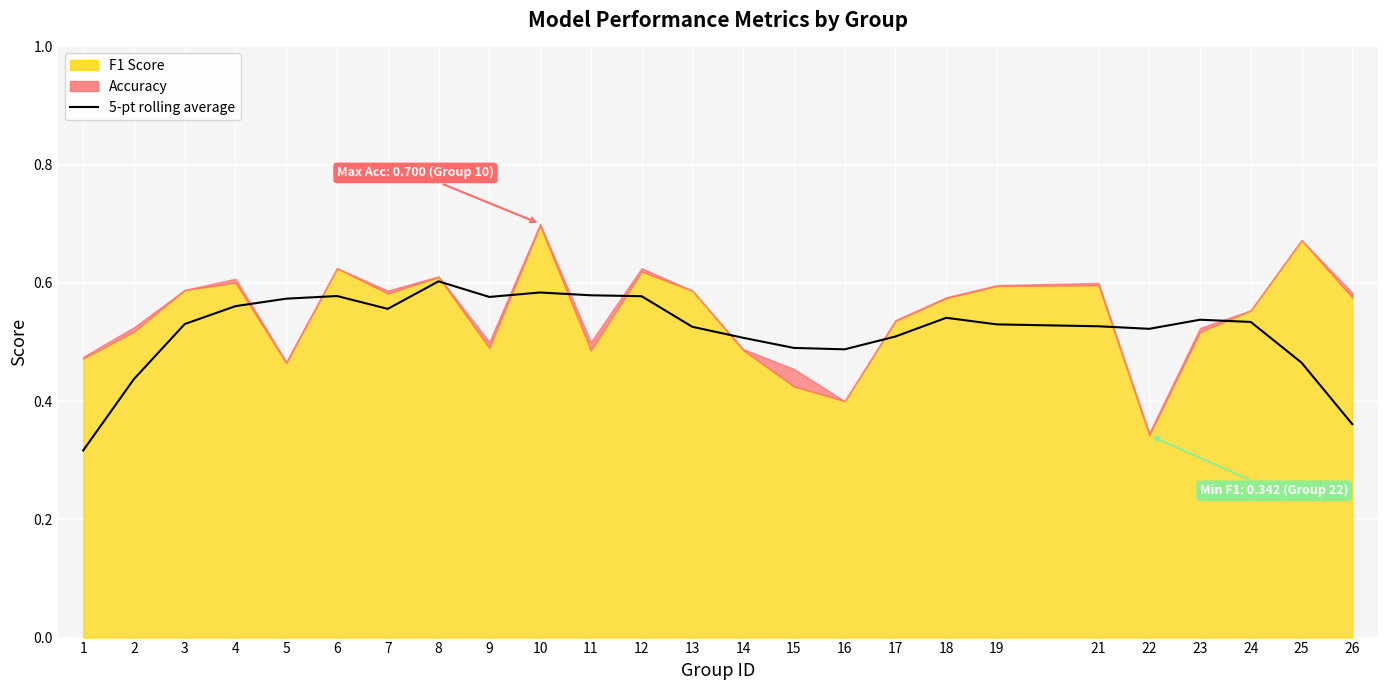

True or false: the data shows 0.6 at 11.

True